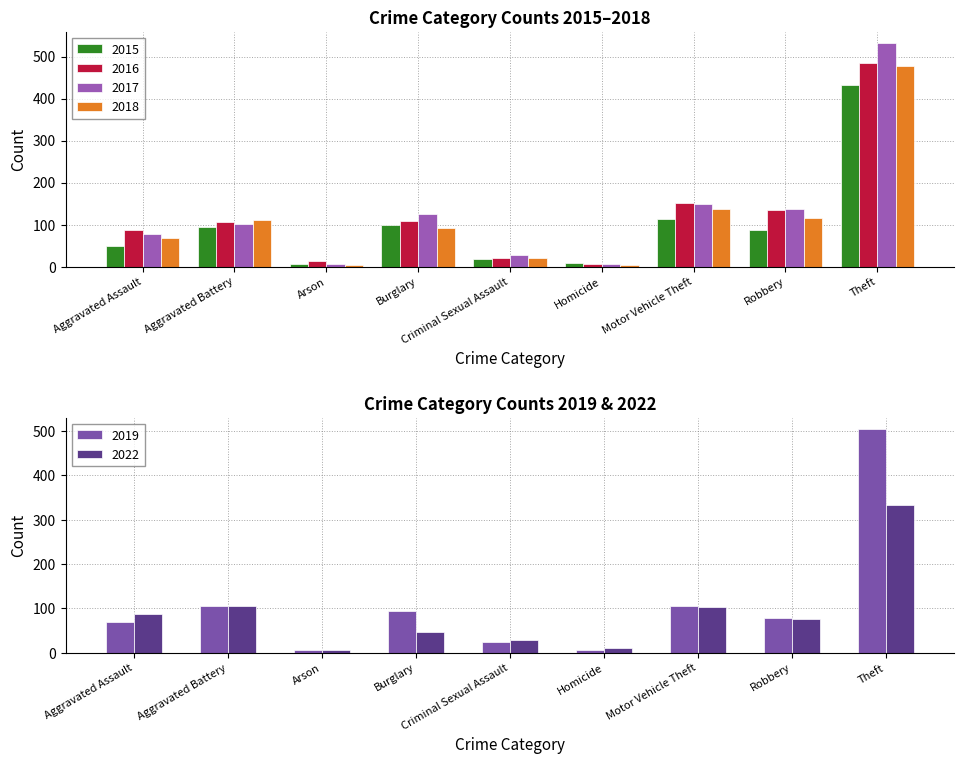

Is it true that 2017 equals 37 at Criminal Sexual Assault?

False